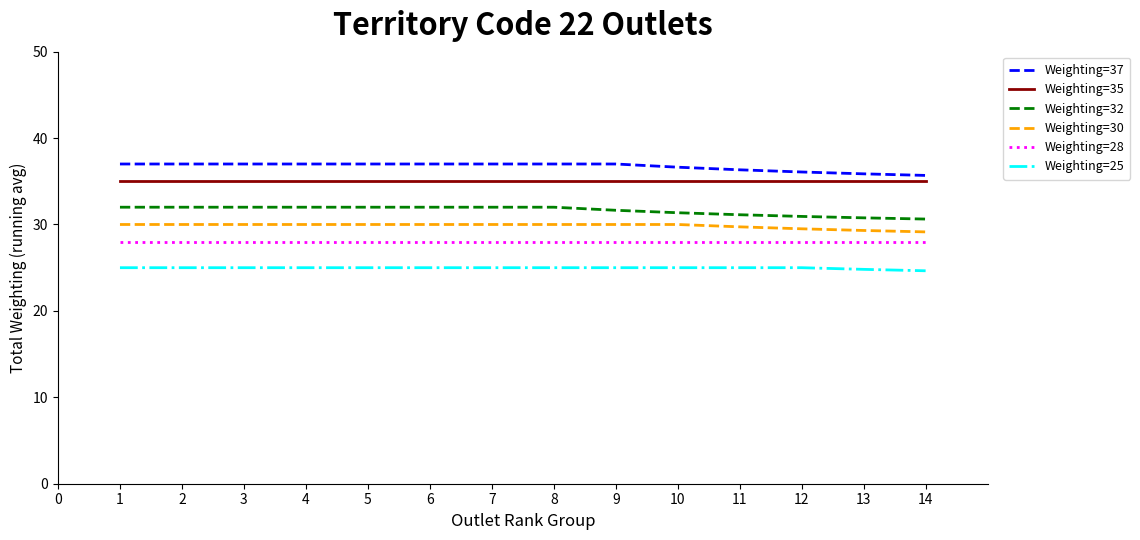

The Weighting=30 series shows 16.3 at 10. True or false?

False